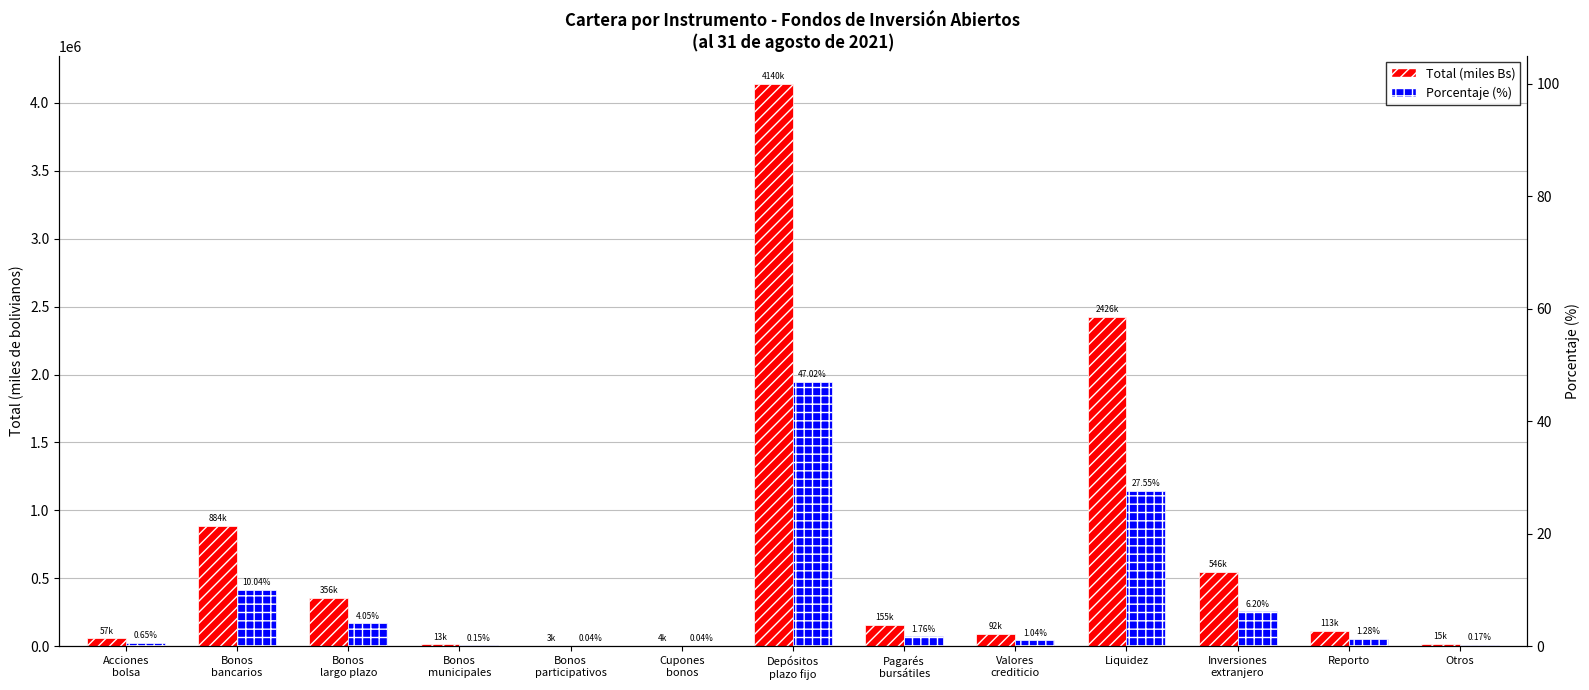

At which label does Total (miles Bs) first exceed 112747?

Bonos
bancarios